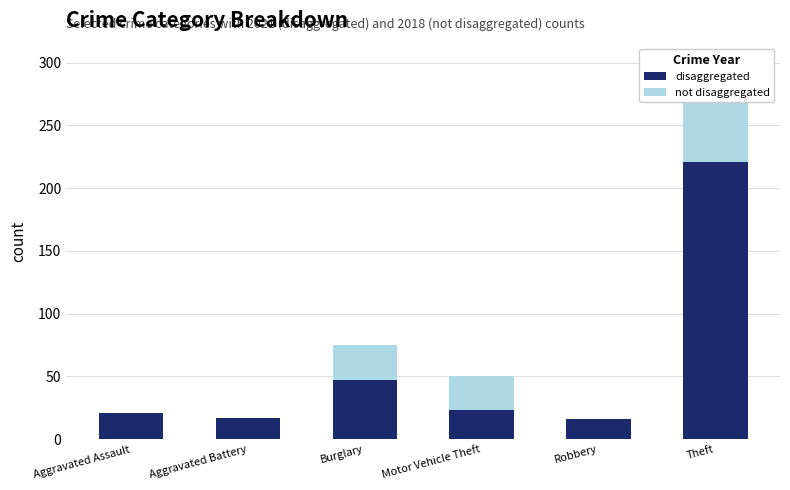

Reading left to right, extract all data points from this chart.

disaggregated: Aggravated Assault=21	Aggravated Battery=17	Burglary=47	Motor Vehicle Theft=23	Robbery=16	Theft=221
not disaggregated: Aggravated Assault=19	Aggravated Battery=8	Burglary=75	Motor Vehicle Theft=50	Robbery=11	Theft=300